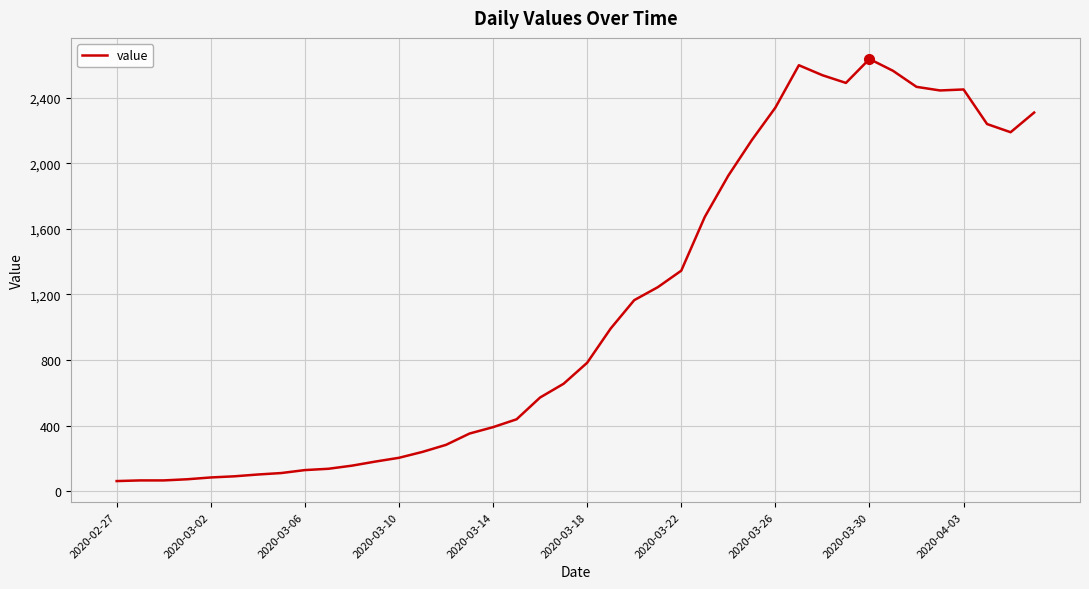

What is the difference between the maximum and minimum values?

2576